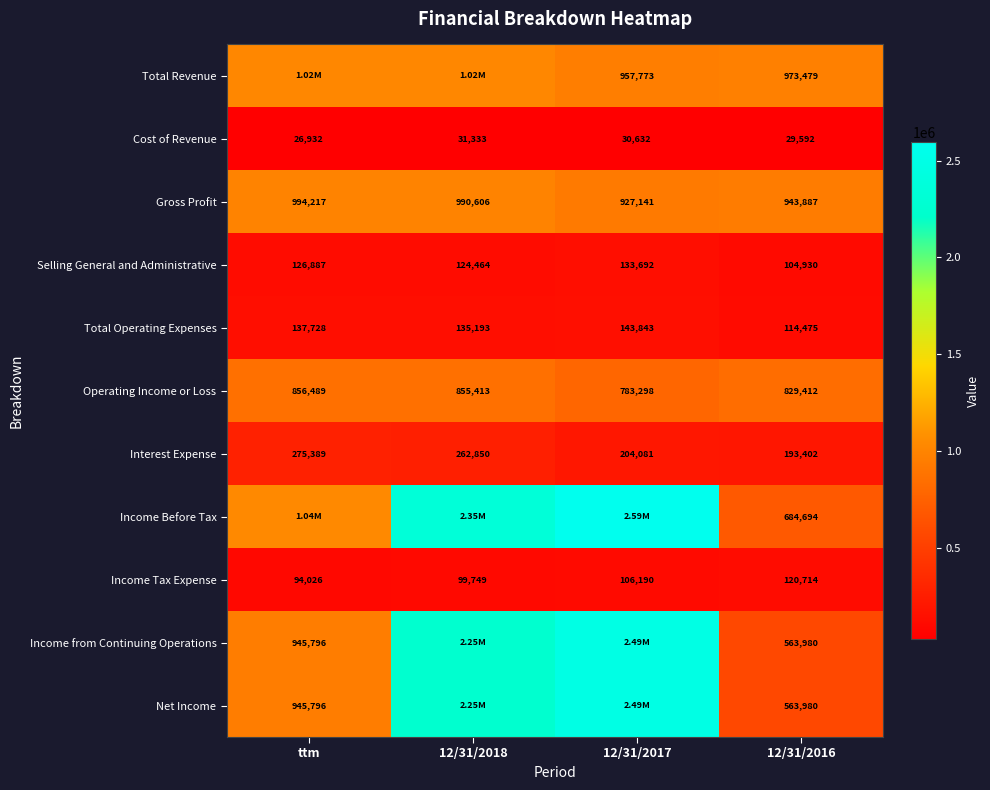

Is the value of Selling General and Administrative at 12/31/2016 greater than the value of Operating Income or Loss at 12/31/2018?

No